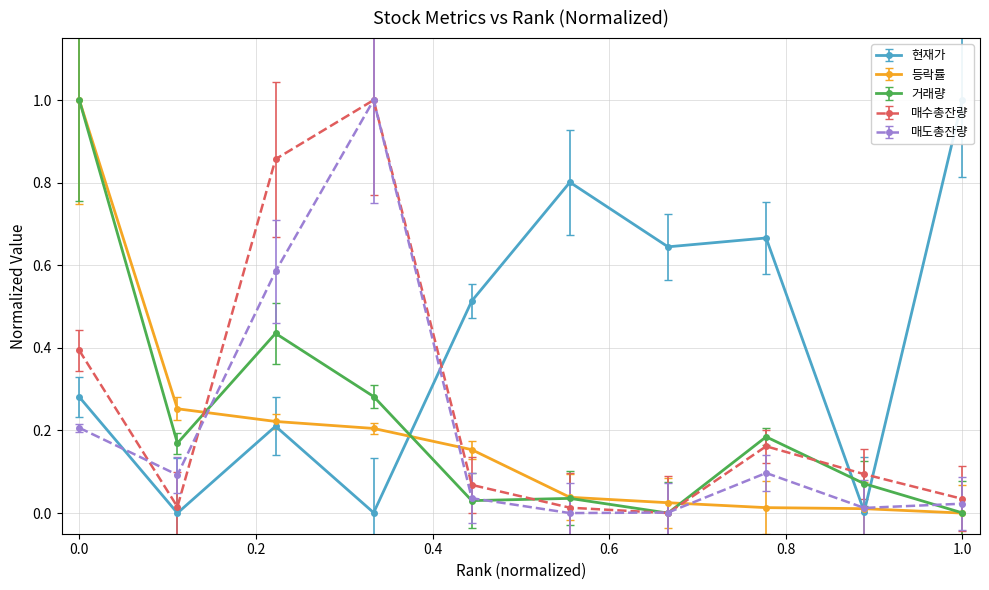

Which has a higher value, 3 or 1?

1